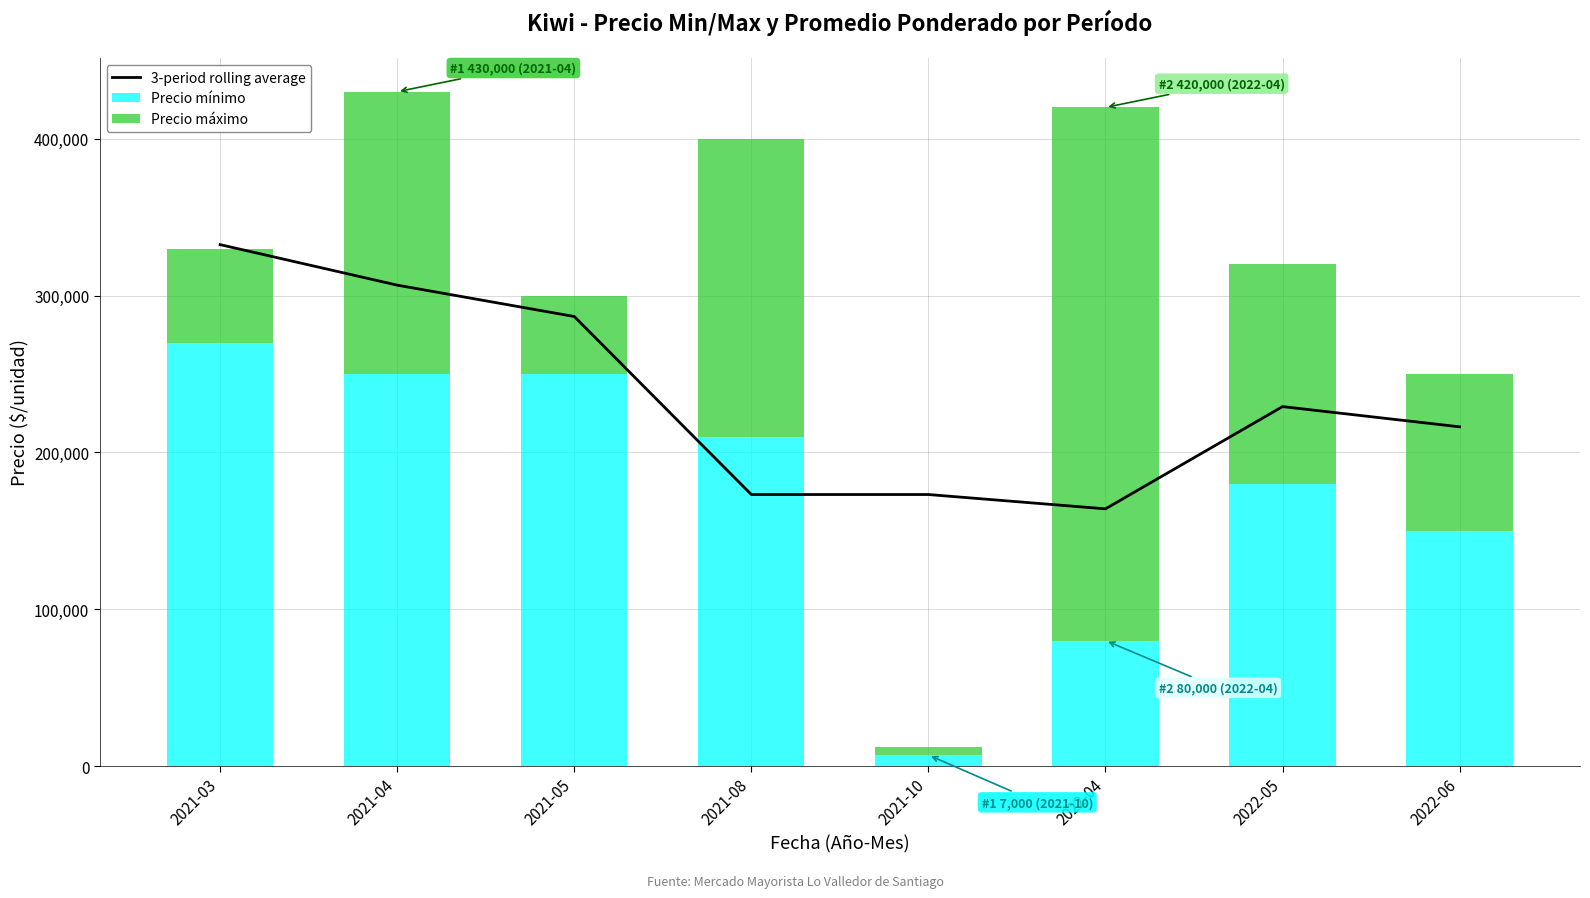

What is the label of the 2nd bar from the right?

2022-05